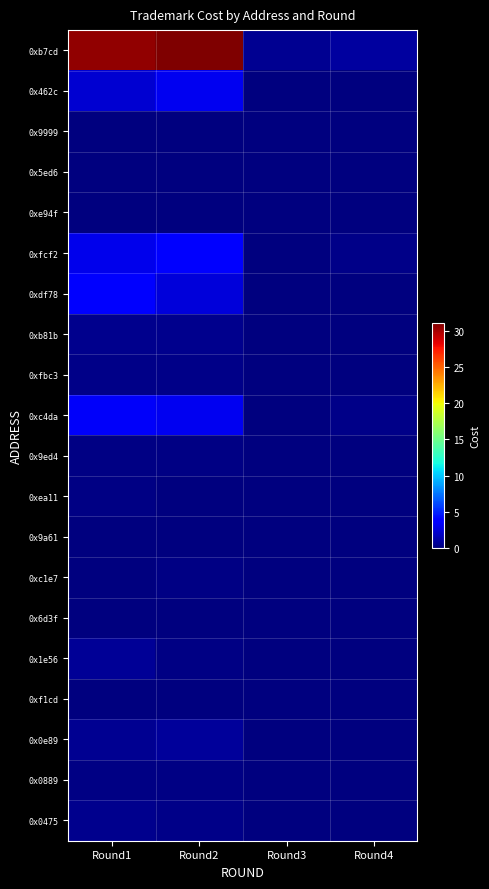

Between Round2 and Round3, which is larger?

Round2